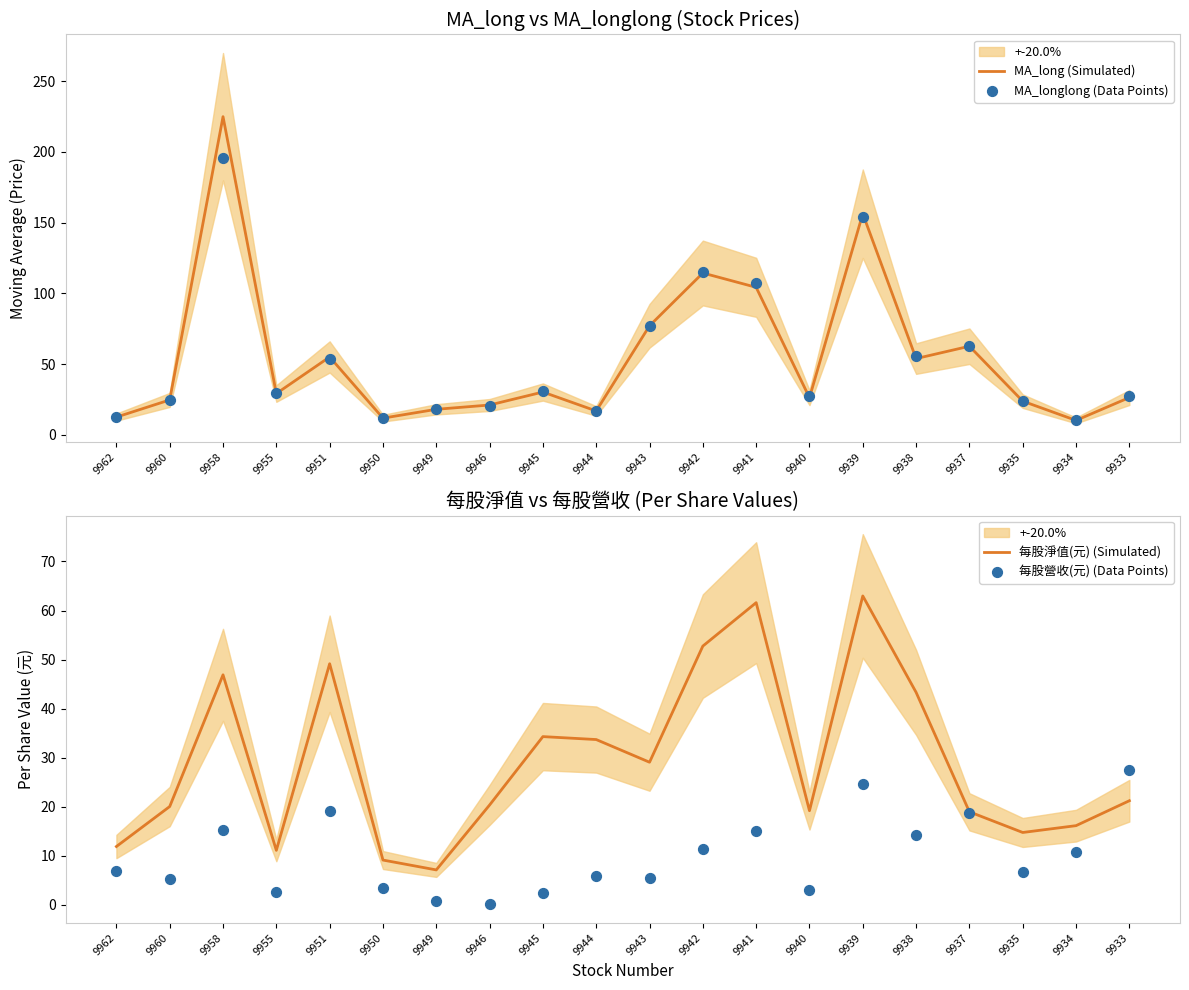

Which series contains the highest Y value?

MA_long (Simulated)